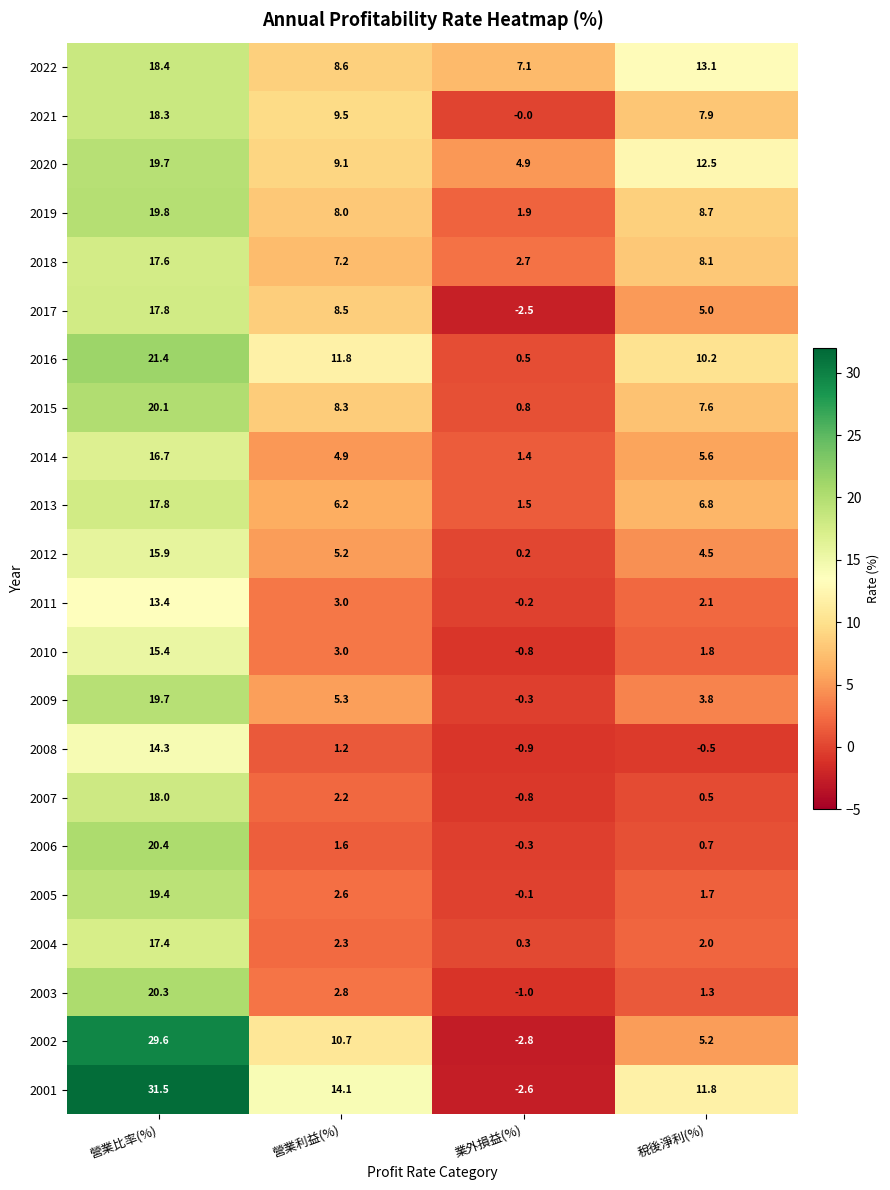

What is the average value of the 2009 series?

7.1